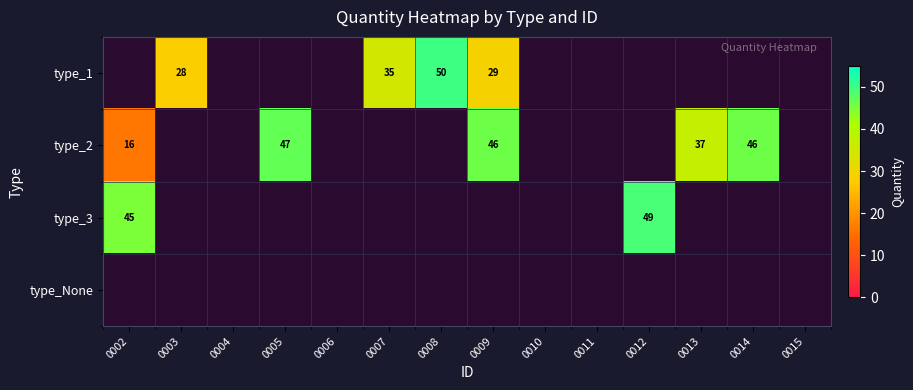

How many categories are shown in the chart?

14